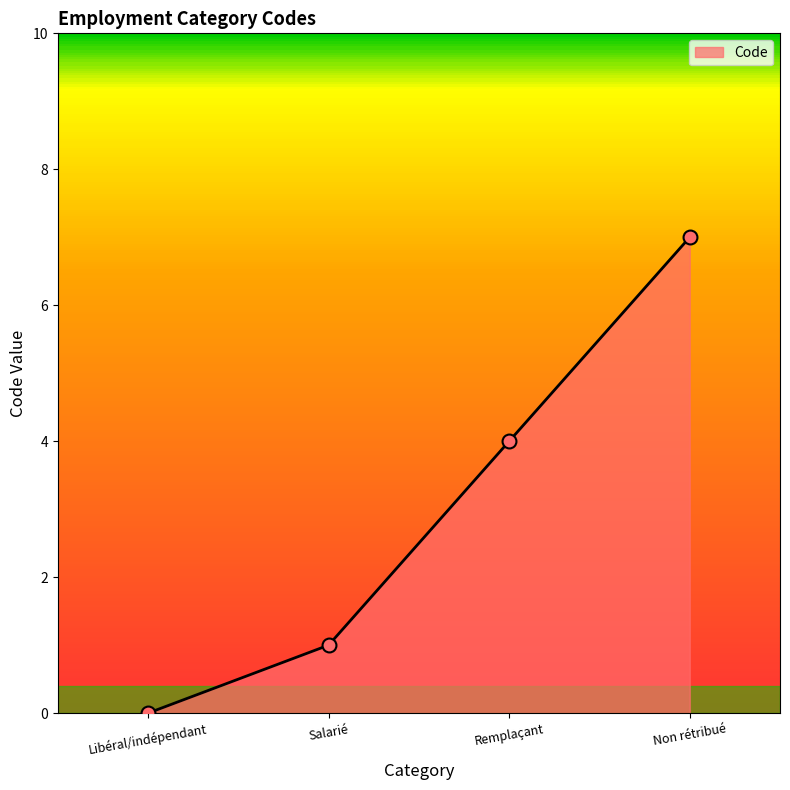

Between Salarié and Libéral/indépendant, which is larger?

Salarié